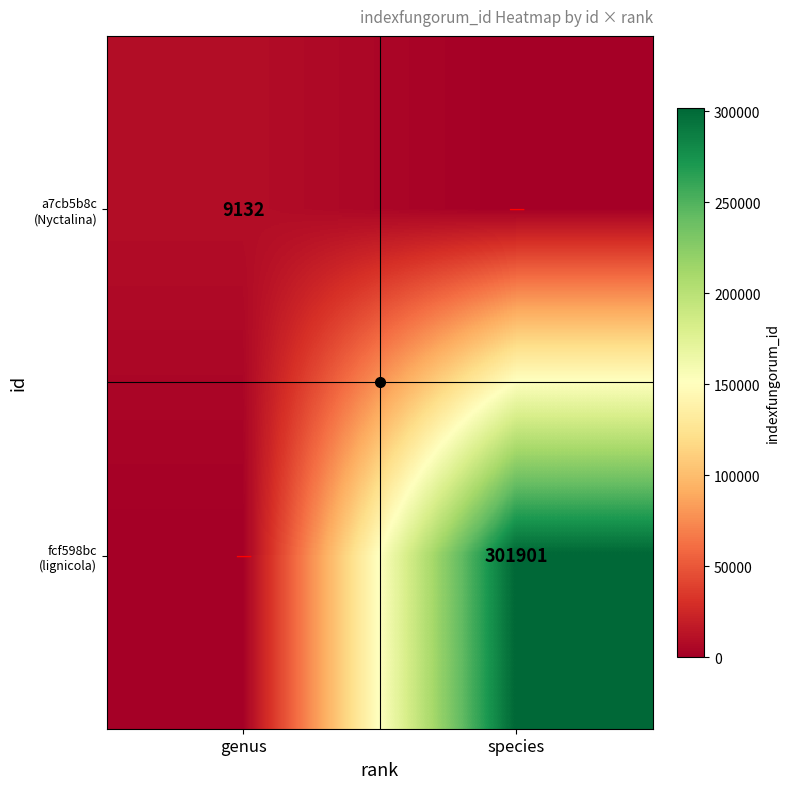

Is it true that fcf598bc (lignicola) equals 186181 at species?

False